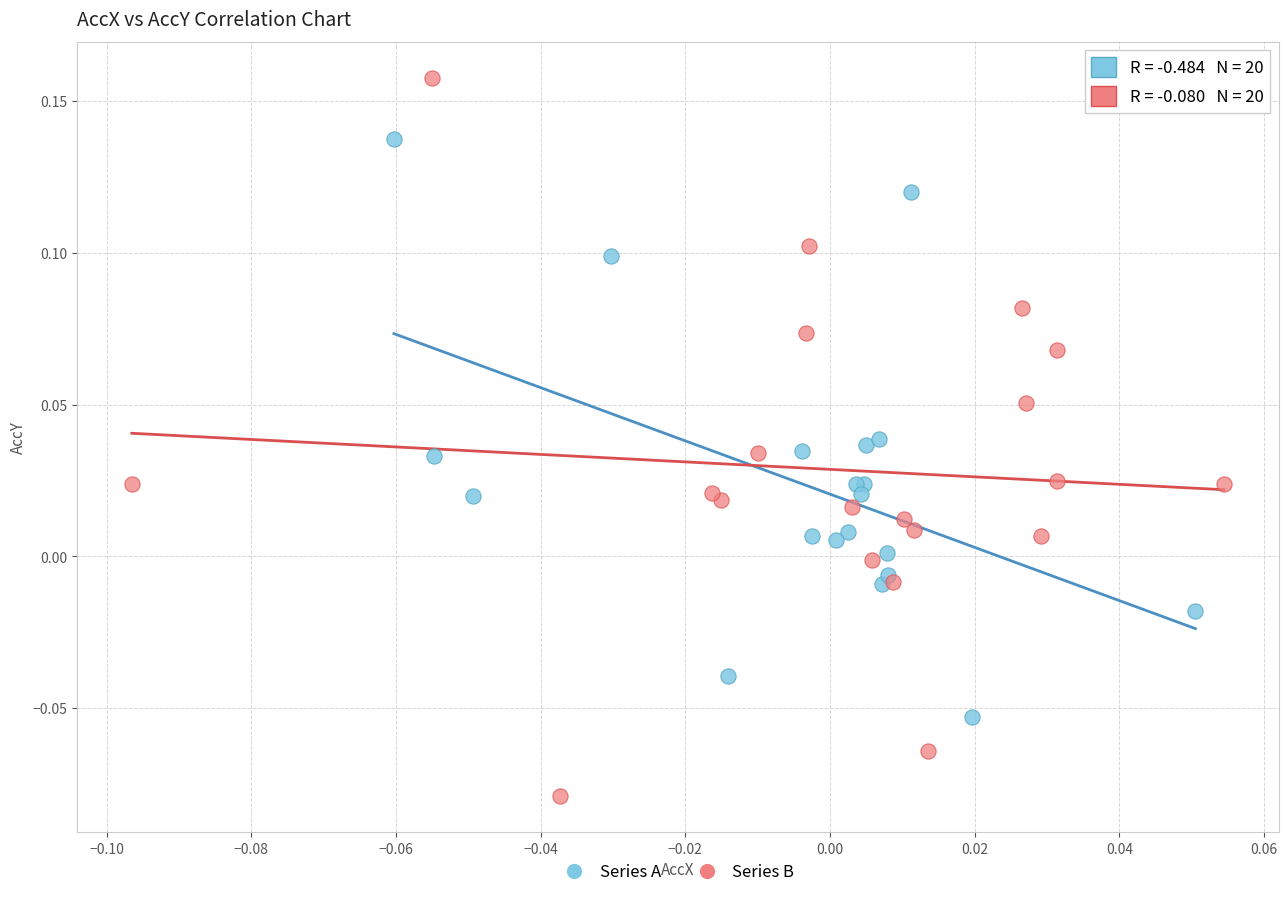

Which series has the largest Y range (max minus min)?

Series B